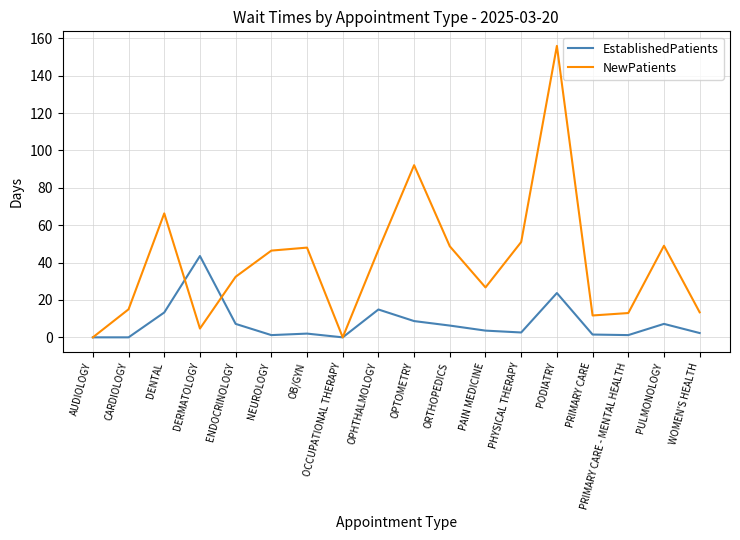

True or false: EstablishedPatients has more than 2 points higher than both neighbors.

True